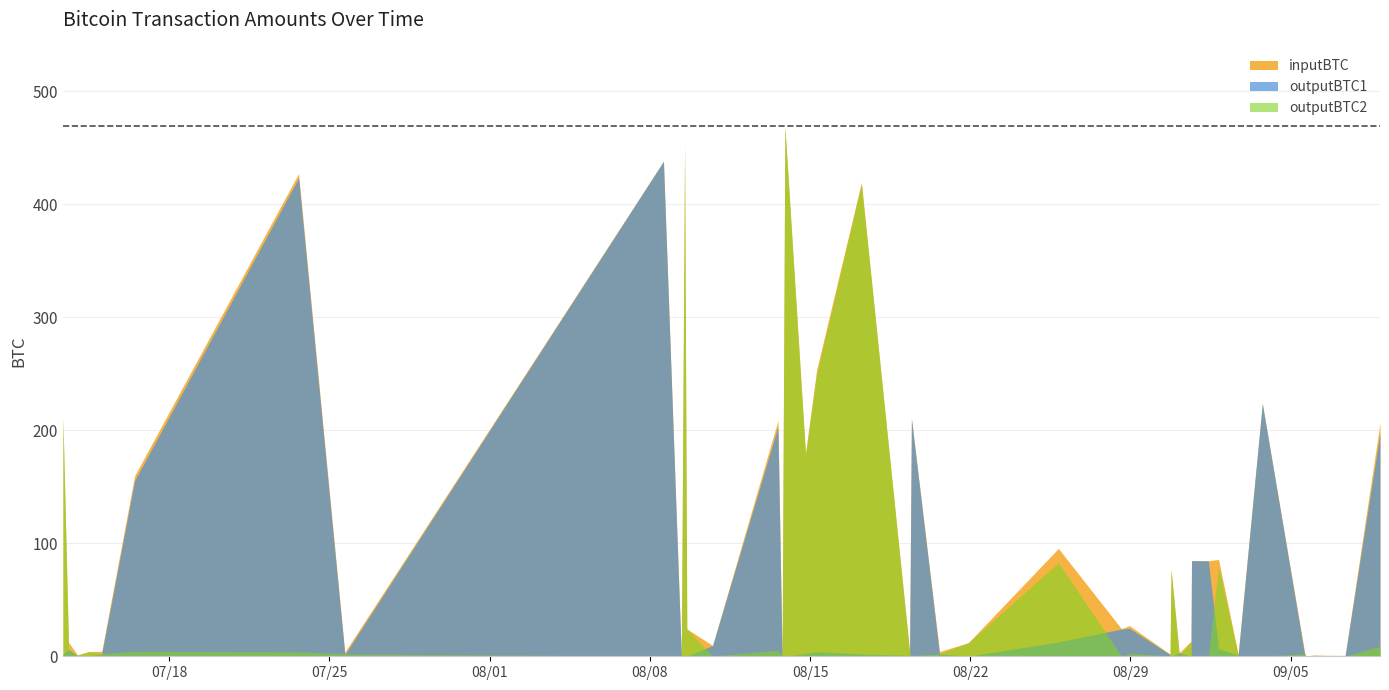

True or false: outputBTC1 has a value of 0.3 at 2017-08-09 12:23:59.

True